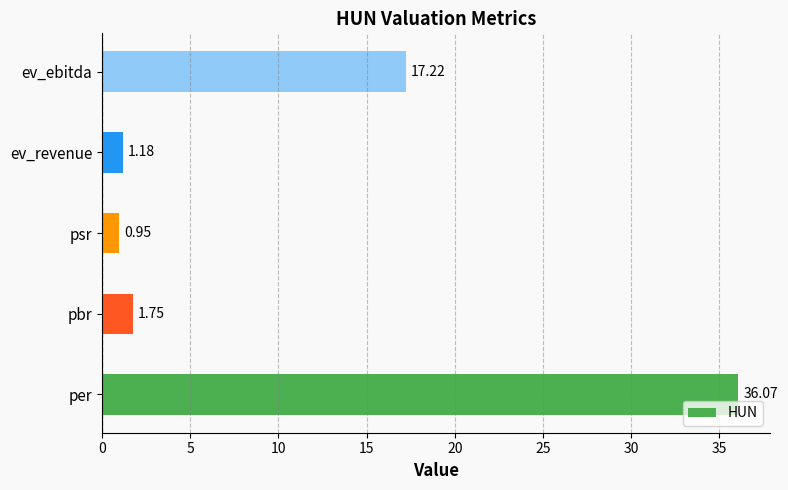

What is the sum of all values?

57.2